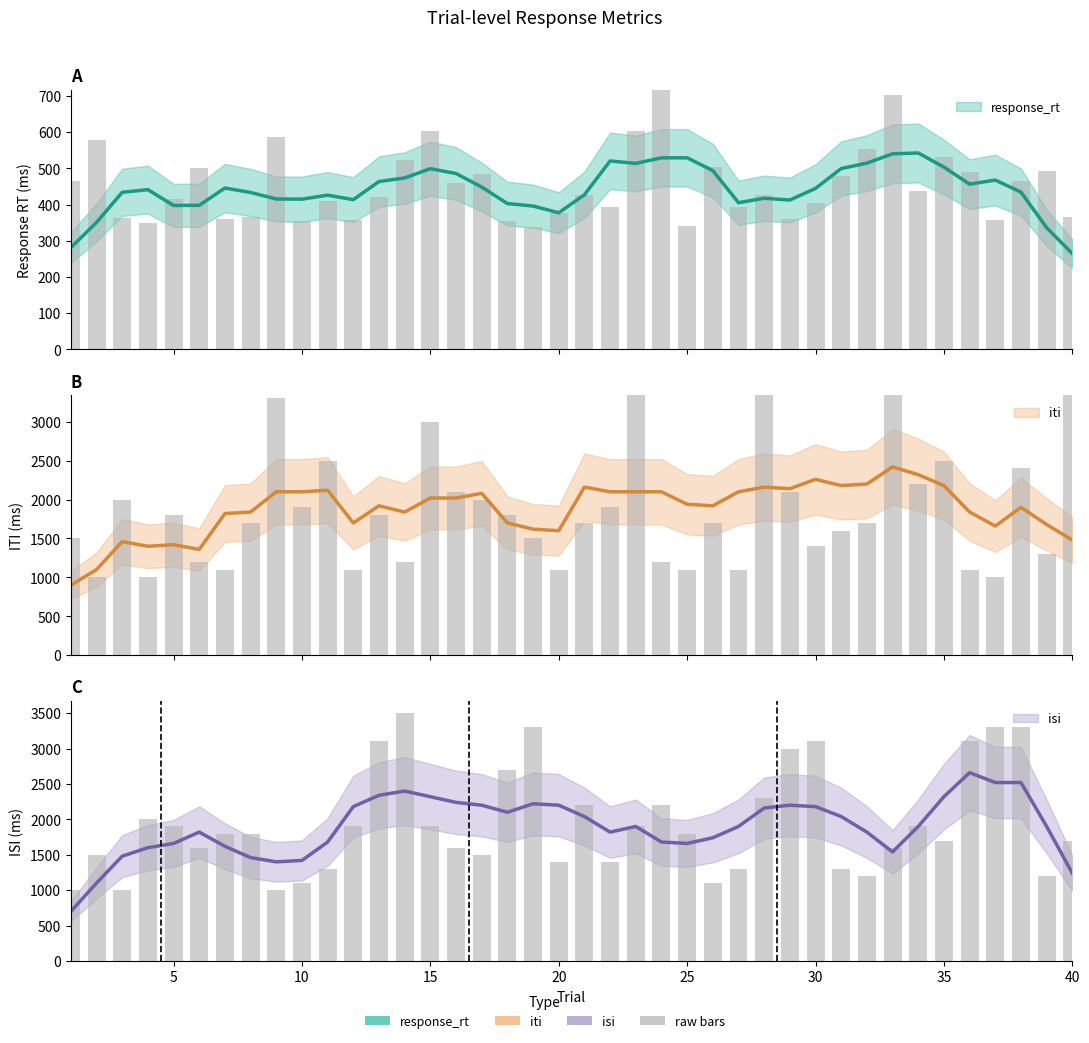

At which category is the sum across all series the highest?

28